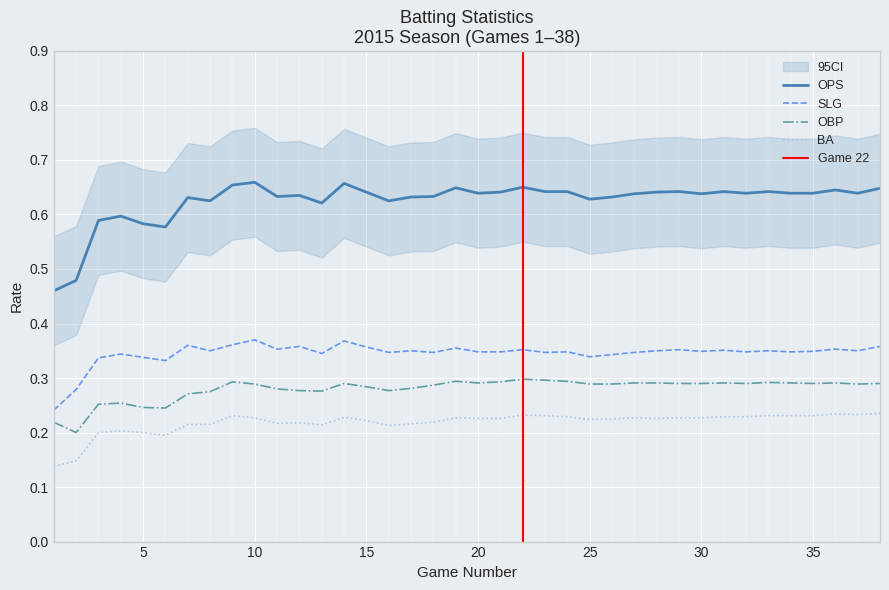

Reading left to right, list all the values displayed in this chart.

OPS: 0.5	0.5	0.6	0.6	0.6	0.6	0.6	0.6	0.7	0.7	0.6	0.6	0.6	0.7	0.6	0.6	0.6	0.6	0.6	0.6	0.6	0.7	0.6	0.6	0.6	0.6	0.6	0.6	0.6	0.6	0.6	0.6	0.6	0.6	0.6	0.6	0.6	0.6
SLG: 0.2	0.3	0.3	0.3	0.3	0.3	0.4	0.3	0.4	0.4	0.4	0.4	0.3	0.4	0.4	0.3	0.3	0.3	0.4	0.3	0.3	0.4	0.3	0.3	0.3	0.3	0.3	0.3	0.4	0.3	0.4	0.3	0.3	0.3	0.3	0.4	0.3	0.4
OBP: 0.2	0.2	0.3	0.3	0.2	0.2	0.3	0.3	0.3	0.3	0.3	0.3	0.3	0.3	0.3	0.3	0.3	0.3	0.3	0.3	0.3	0.3	0.3	0.3	0.3	0.3	0.3	0.3	0.3	0.3	0.3	0.3	0.3	0.3	0.3	0.3	0.3	0.3
BA: 0.1	0.1	0.2	0.2	0.2	0.2	0.2	0.2	0.2	0.2	0.2	0.2	0.2	0.2	0.2	0.2	0.2	0.2	0.2	0.2	0.2	0.2	0.2	0.2	0.2	0.2	0.2	0.2	0.2	0.2	0.2	0.2	0.2	0.2	0.2	0.2	0.2	0.2